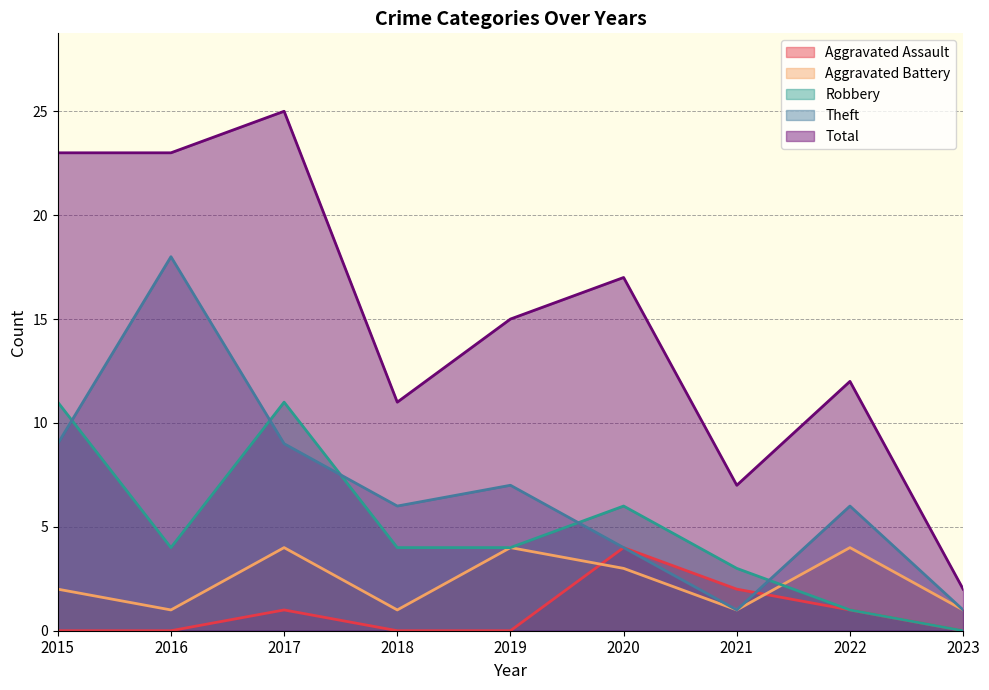

Which series changed the most between 2018 and 2020?

Total